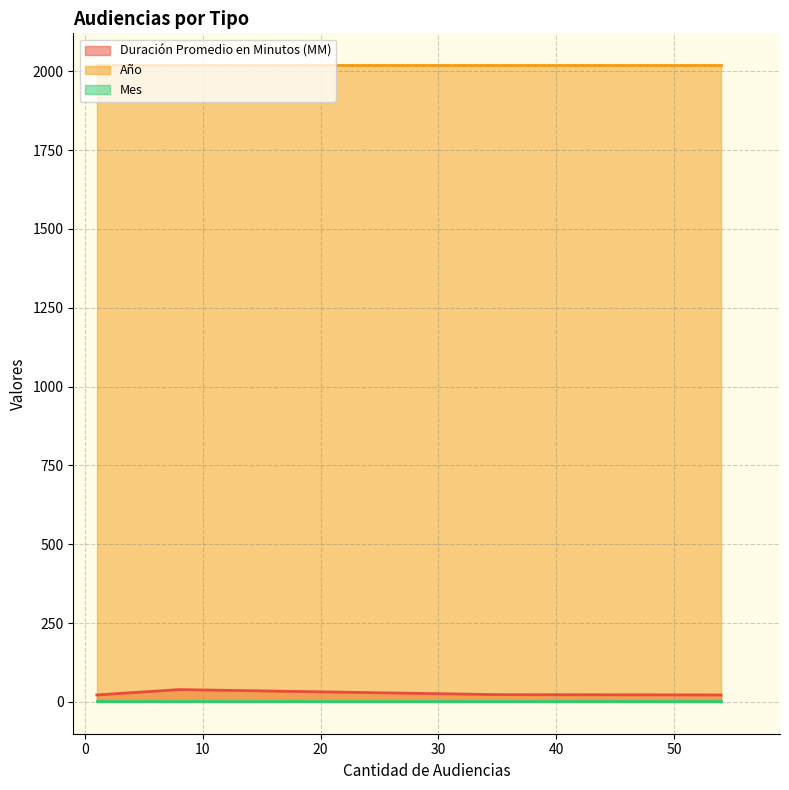

Which series has the largest range (max minus min)?

Duración Promedio en Minutos (MM)